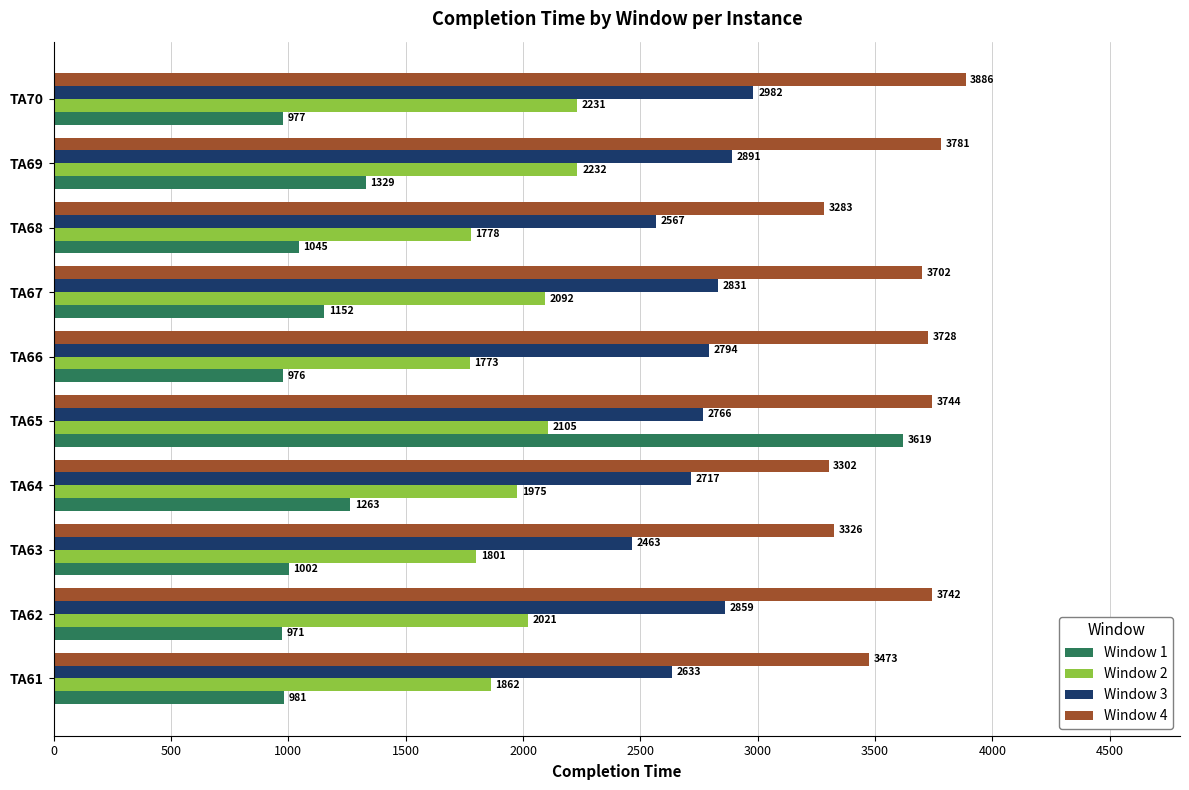

Which series has the largest range (max minus min)?

Window 1